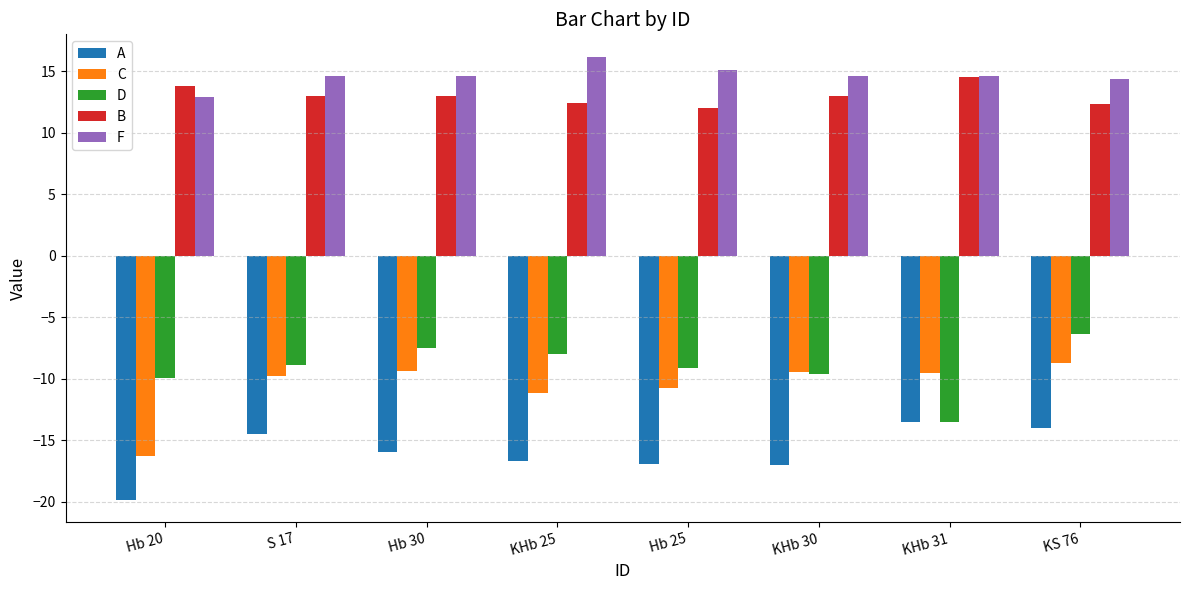

Rank the series by their maximum value, from lowest to highest.

A, C, D, B, F